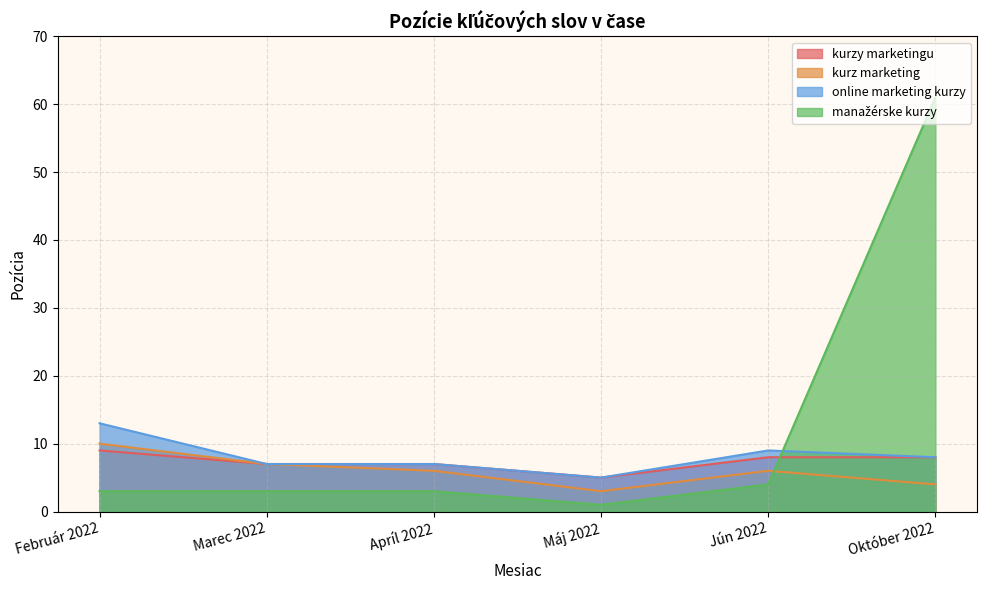

In online marketing kurzy, how many points are lower than both neighbors (excluding endpoints)?

1